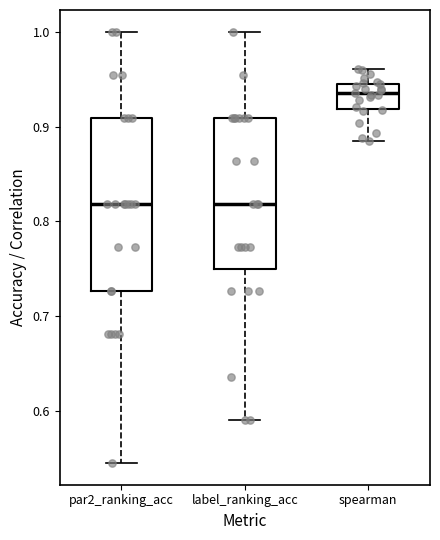

Reading left to right, transcribe this box plot: for each box, give where its median line is, the range the box spans, and where its two whiskers end, as read against the y-axis. The values are not printed on the chart, so give them approximately, as read against the axis.

par2_ranking_acc: median 0.82, box 0.73 to 0.91, whiskers 0.55 to 1.00
label_ranking_acc: median 0.82, box 0.75 to 0.91, whiskers 0.59 to 1.00
spearman: median 0.94, box 0.92 to 0.95, whiskers 0.89 to 0.96